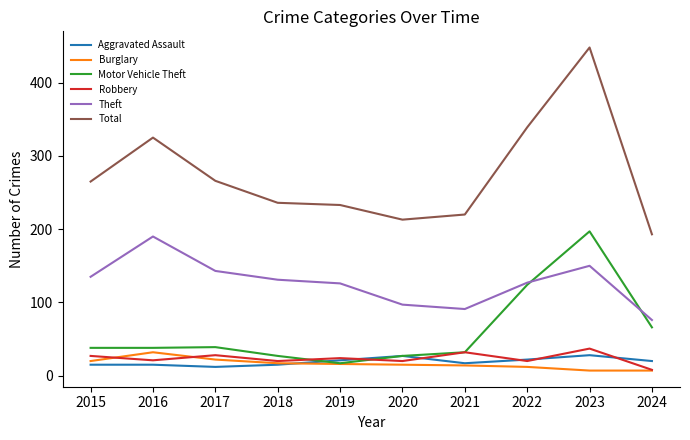

True or false: Theft and Aggravated Assault cross at least once.

False